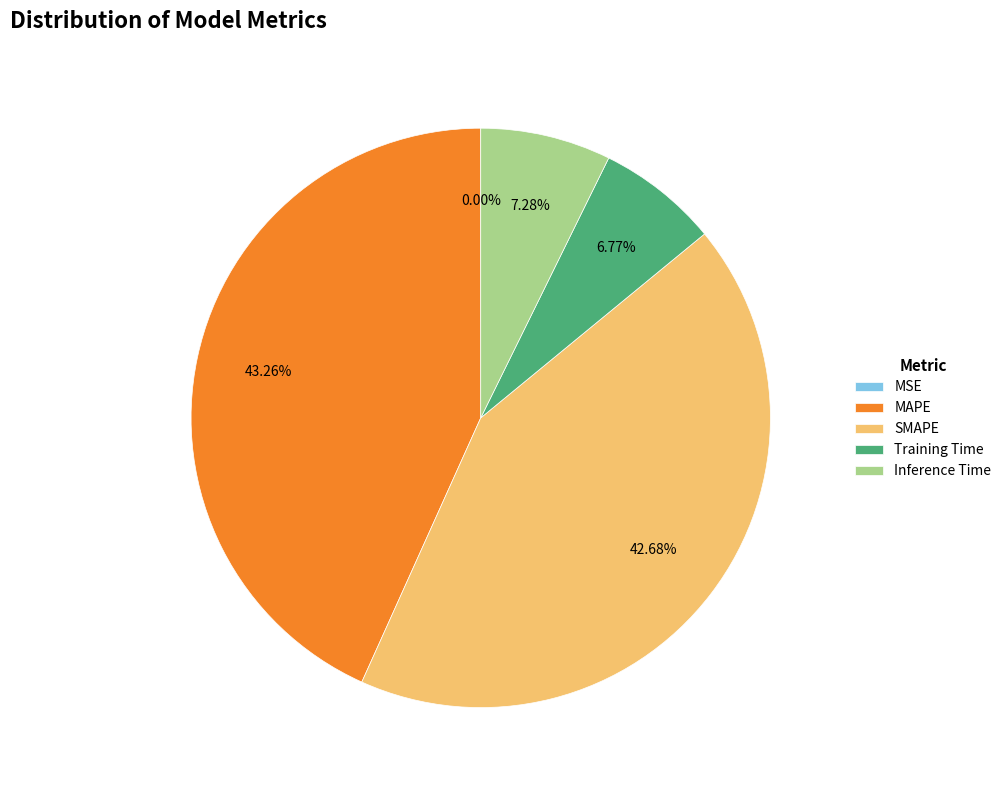

Which has a higher value, SMAPE or Inference Time?

SMAPE